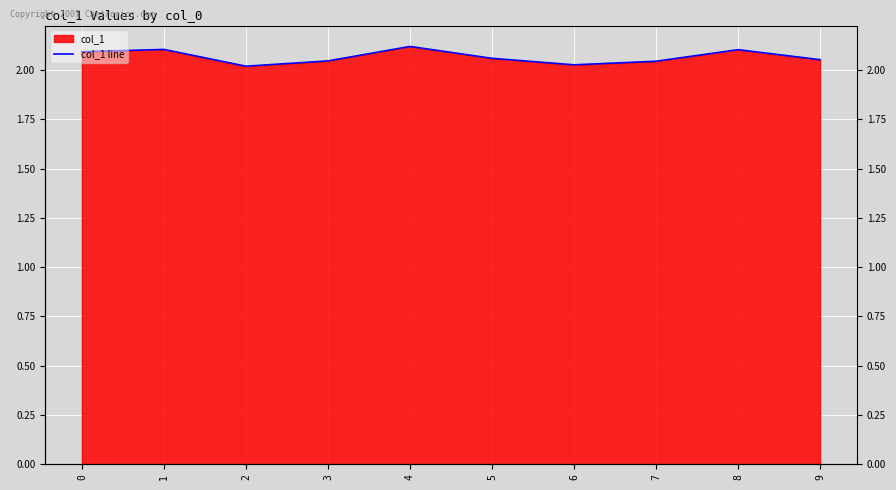

How many interior local valleys (lower than both neighbors) does the data have?

2